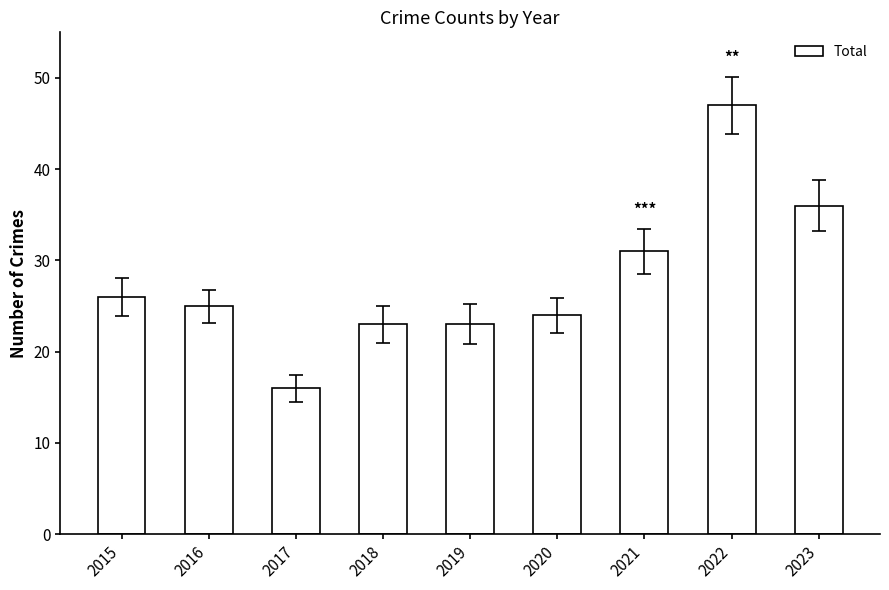

What is the value of the 6th bar from the left?

24